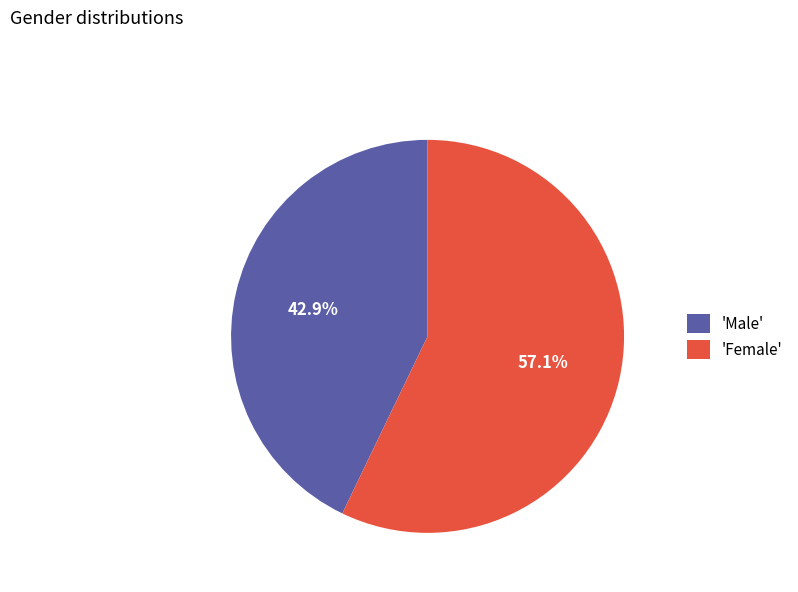

Which slice is the largest?

'Female'